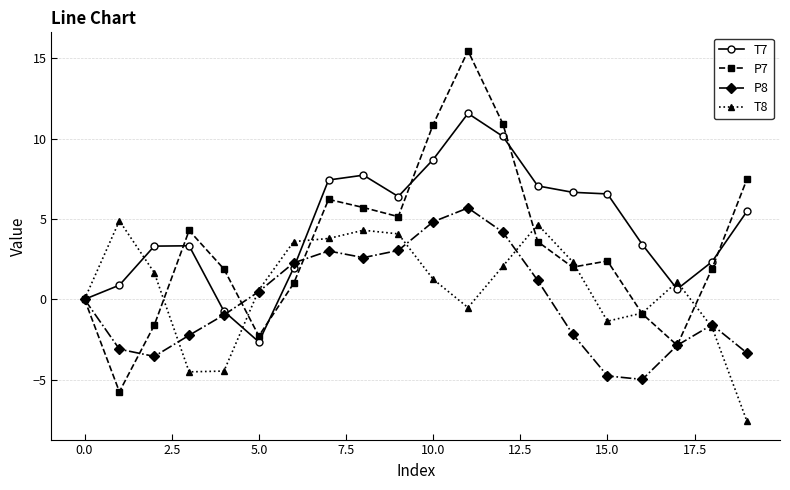

What is the lowest value of the P8 series?

-5.0